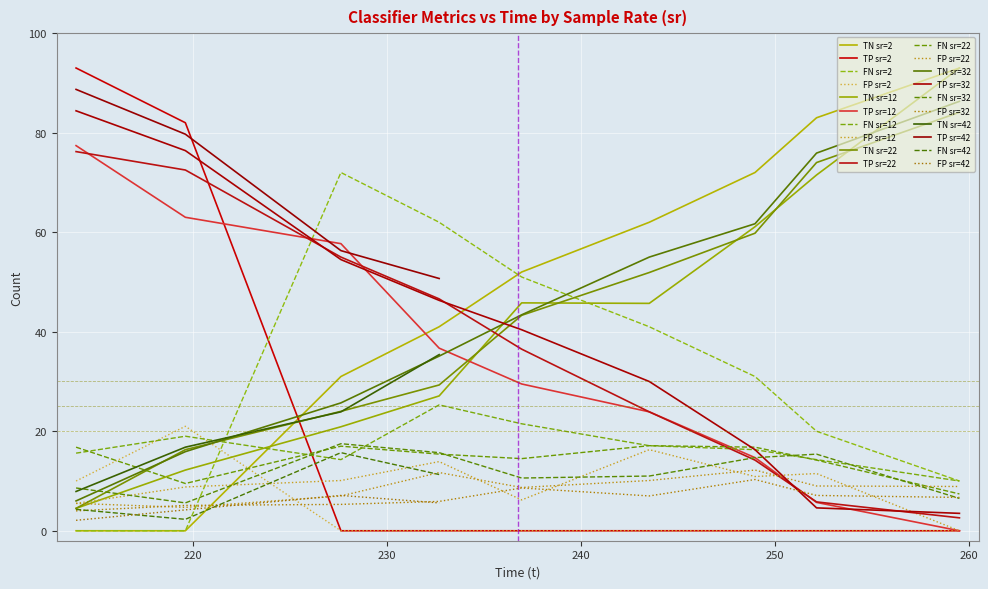

At which category does FN reach its first local valley?

8